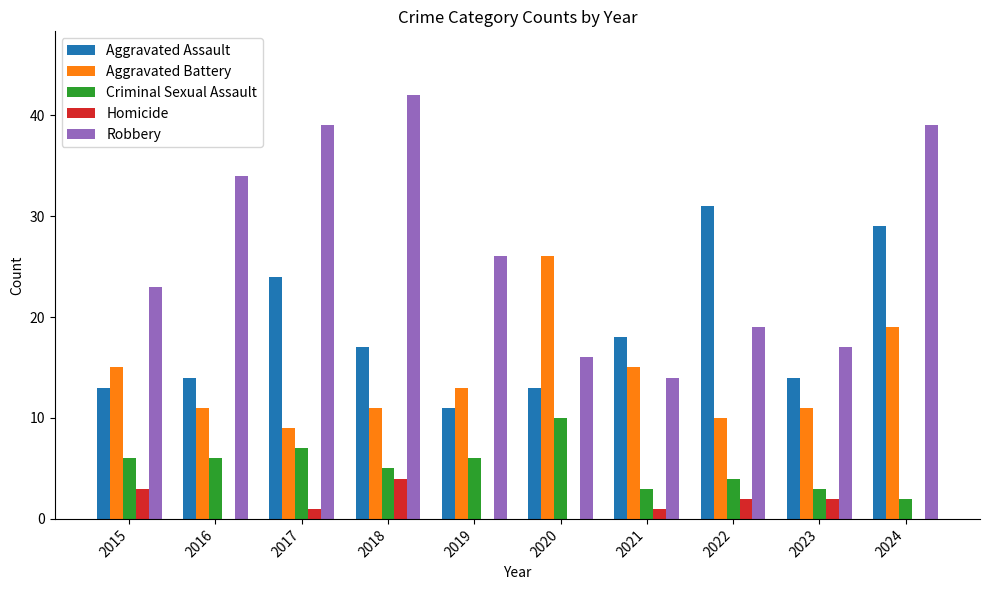

Which series changed the most between 2016 and 2018?

Robbery